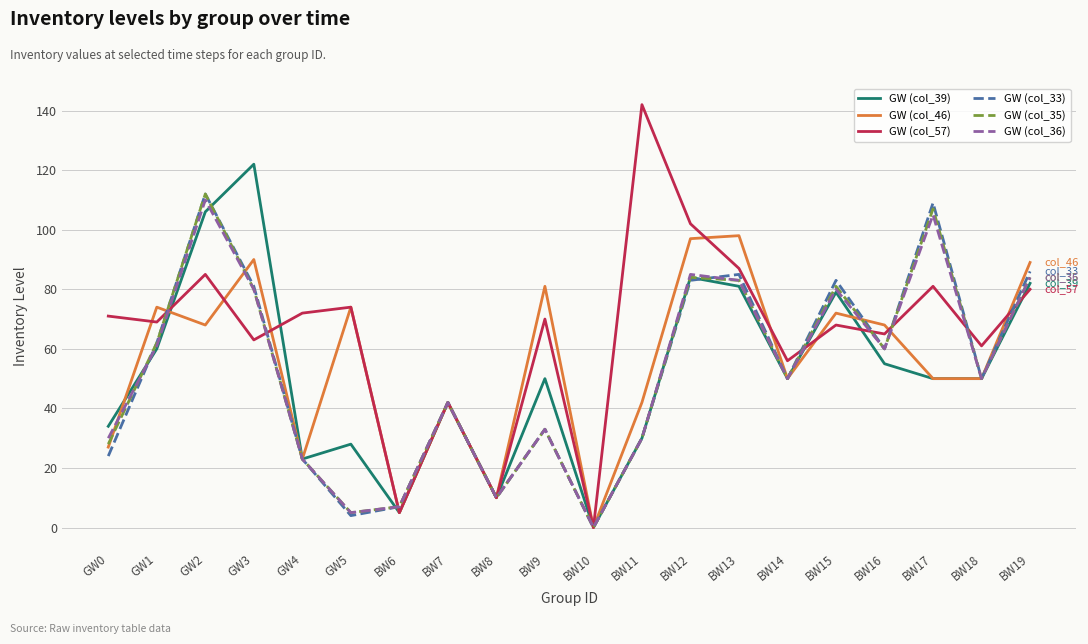

The GW (col_36) series shows 61 at GW1. True or false?

True